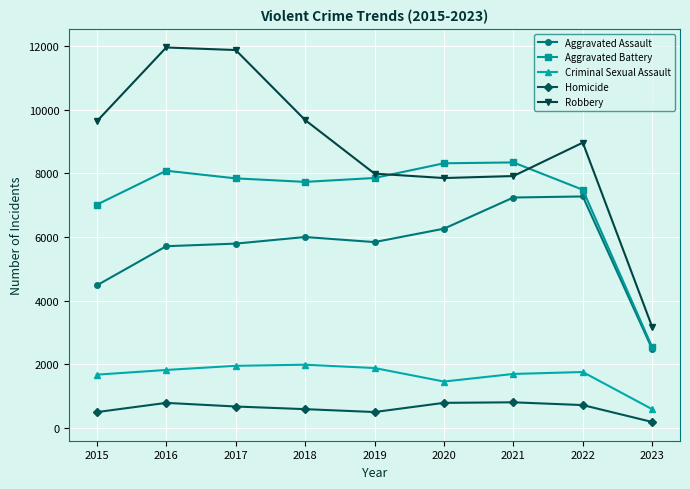

Where is Criminal Sexual Assault nearest to the value 1286?

2020